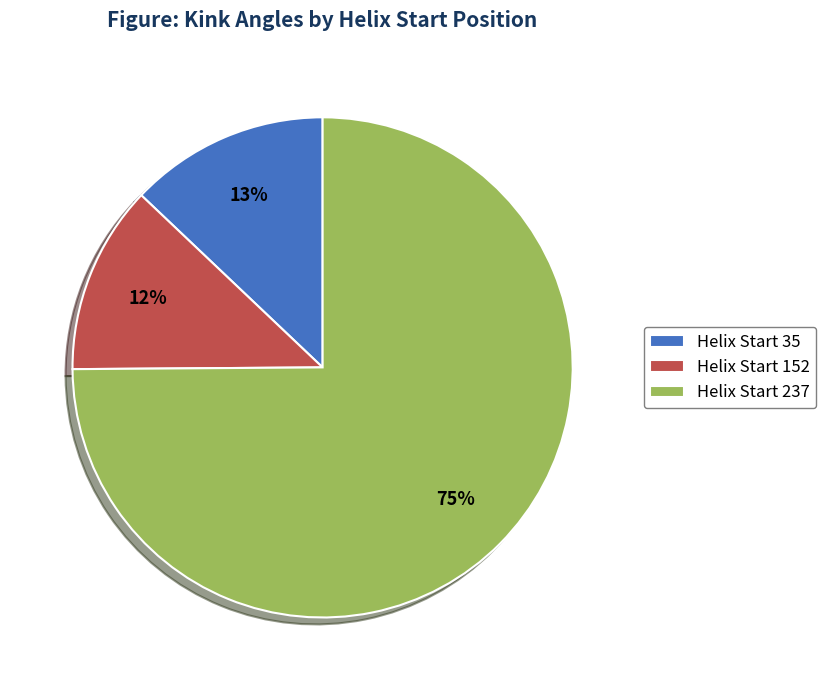

Rank the categories by value from lowest to highest.

Helix Start 152, Helix Start 35, Helix Start 237